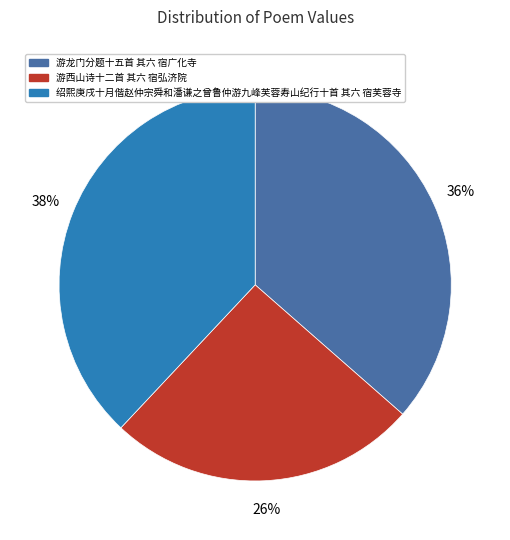

To the nearest percent, what percentage of the pie is 游龙门分题十五首 其六 宿广化寺?

36%